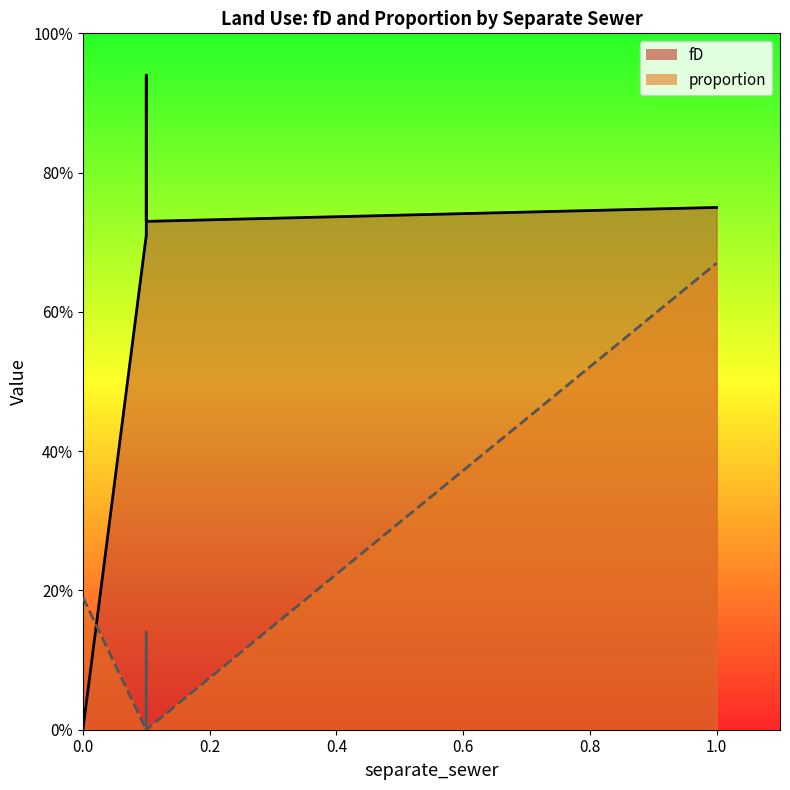

In fD, how many points are higher than both neighbors (excluding endpoints)?

1